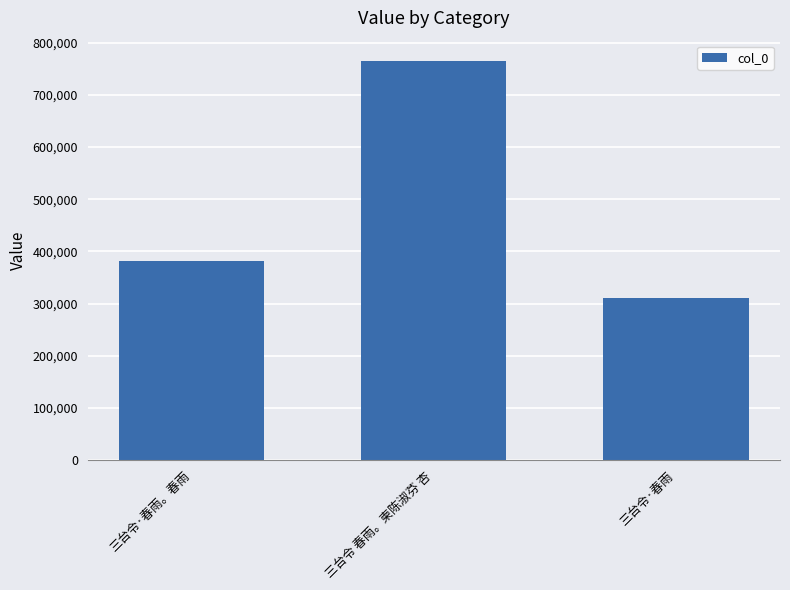

Which category has the highest value across all series?

三台令 春雨。柬陈淑芬 杏